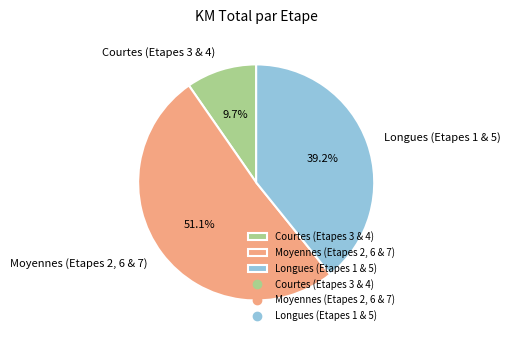

What is the total percentage of Moyennes (Etapes 2, 6 & 7) and Courtes (Etapes 3 & 4)?

60.8%